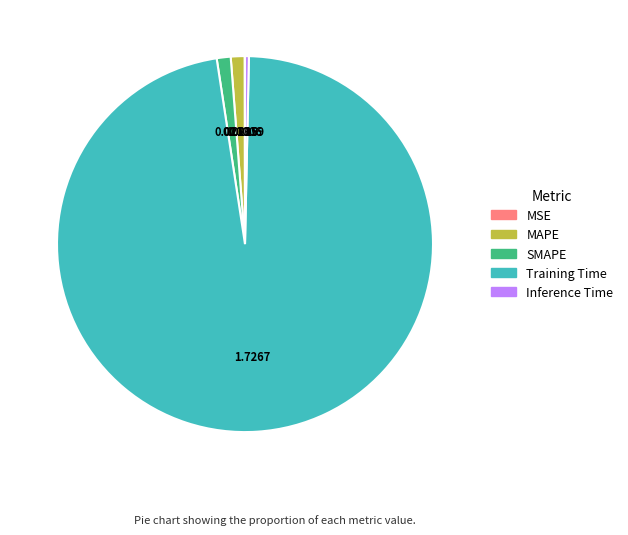

Do SMAPE and MAPE together represent more than half of the pie?

No